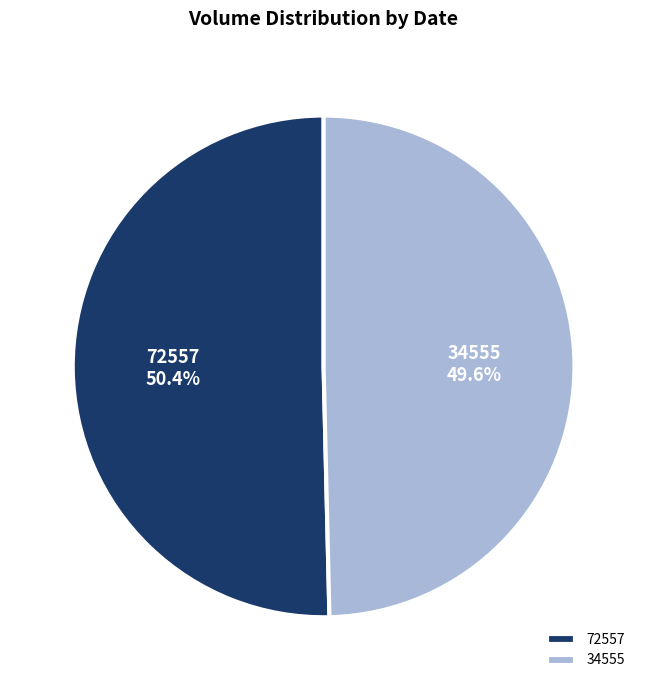

Is 72557 the majority of the pie?

Yes